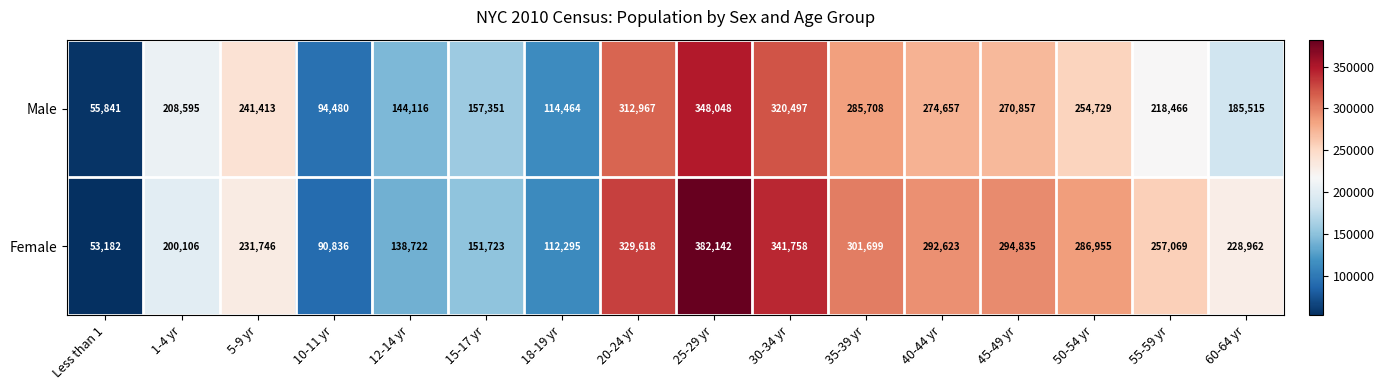

Which series changed the most between 5-9 yr and 35-39 yr?

Female